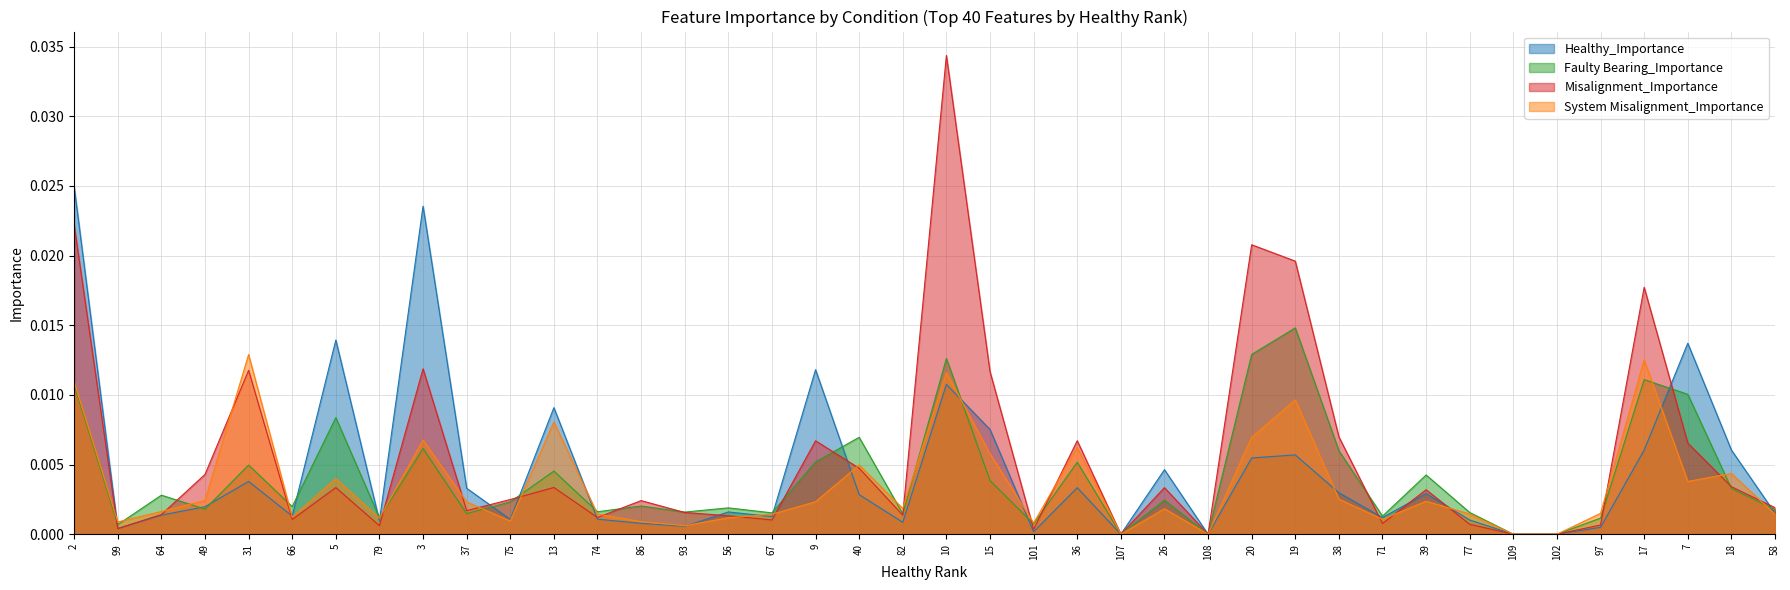

At how many categories does at least one series exceed 0?

36